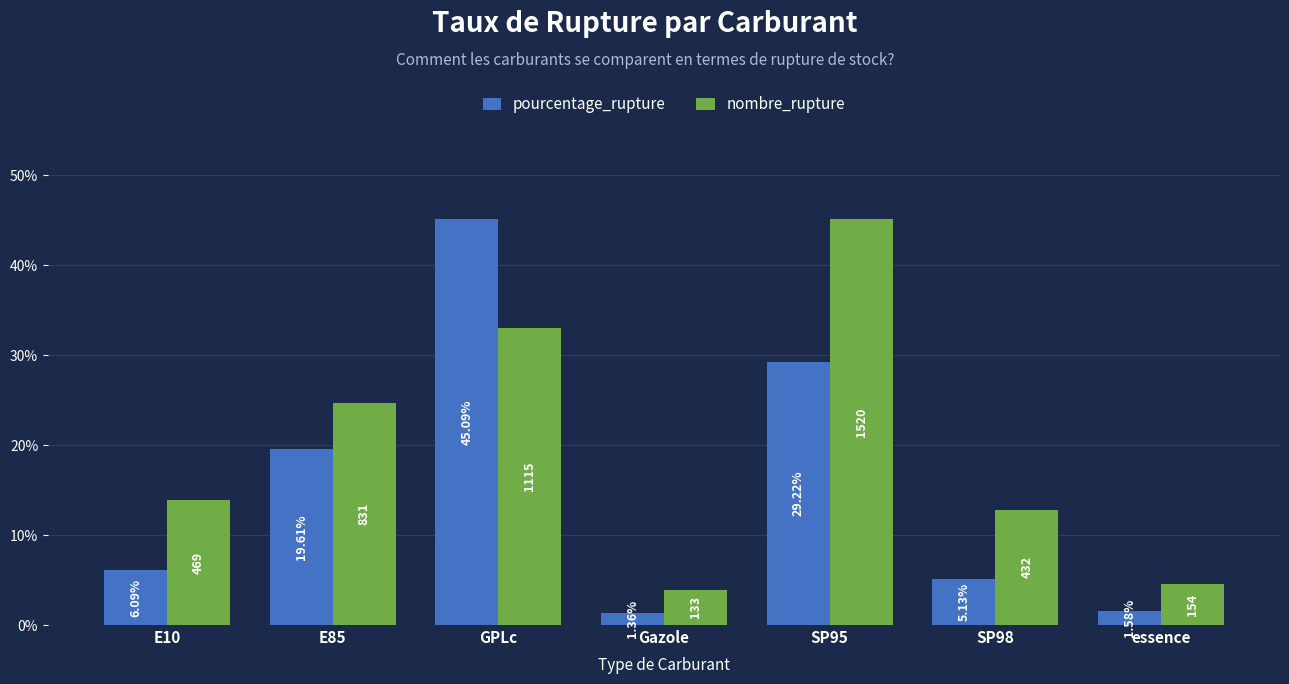

Which label corresponds to the smallest value in the chart?

Gazole